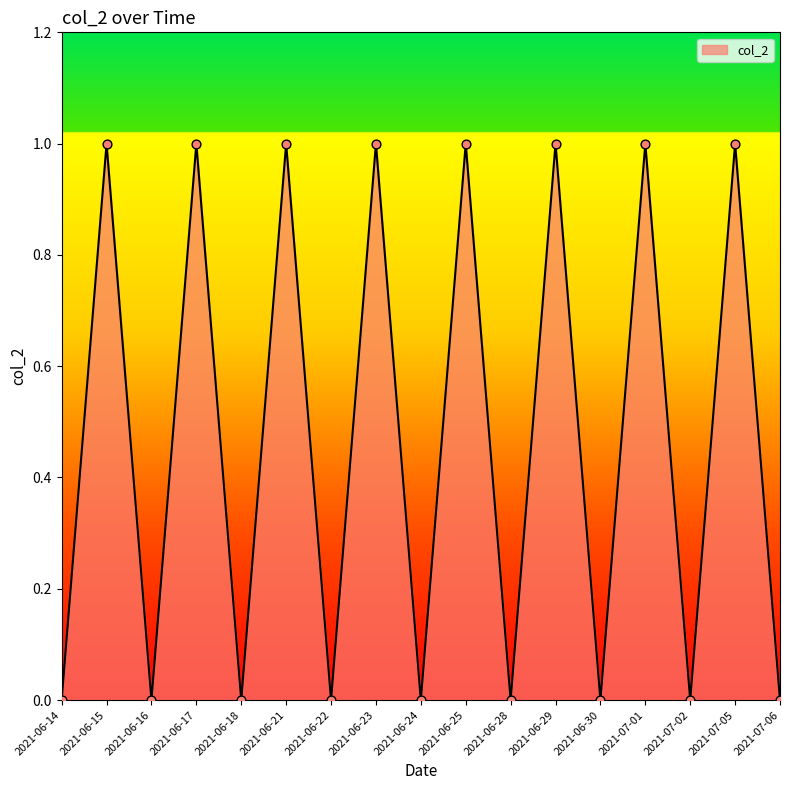

What is the change in value from 2021-06-14 to 2021-07-01?

+1